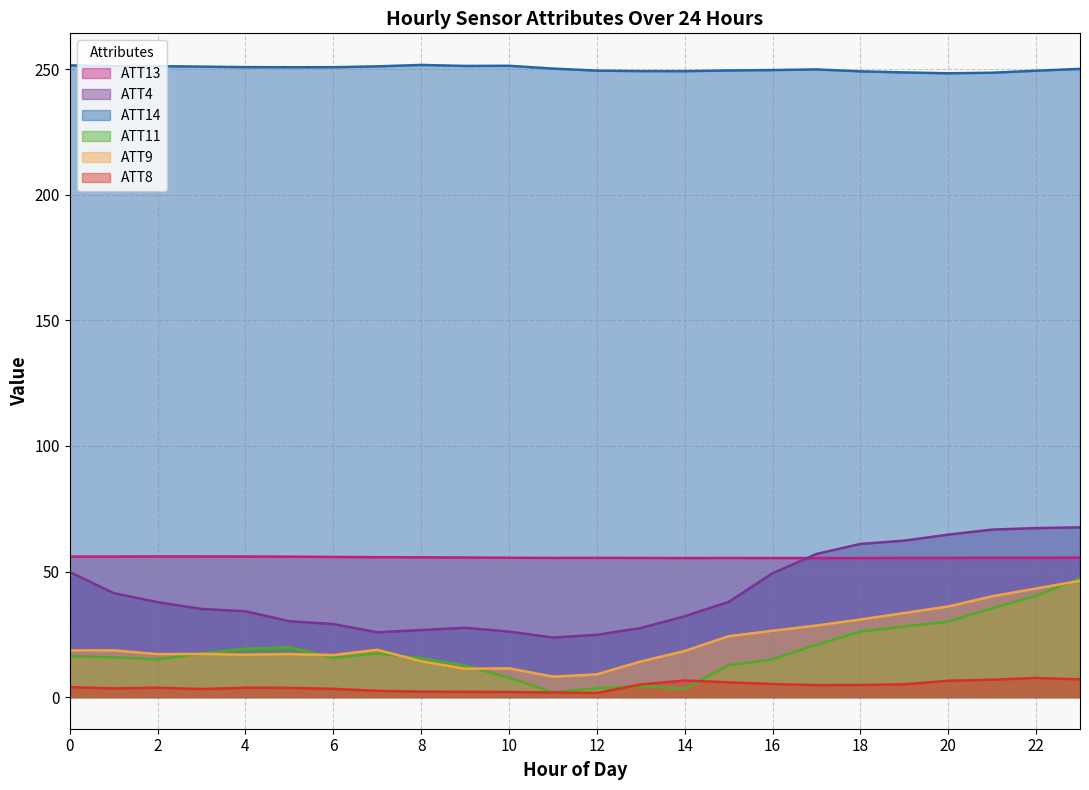

True or false: ATT9 and ATT11 intersect in this chart.

True